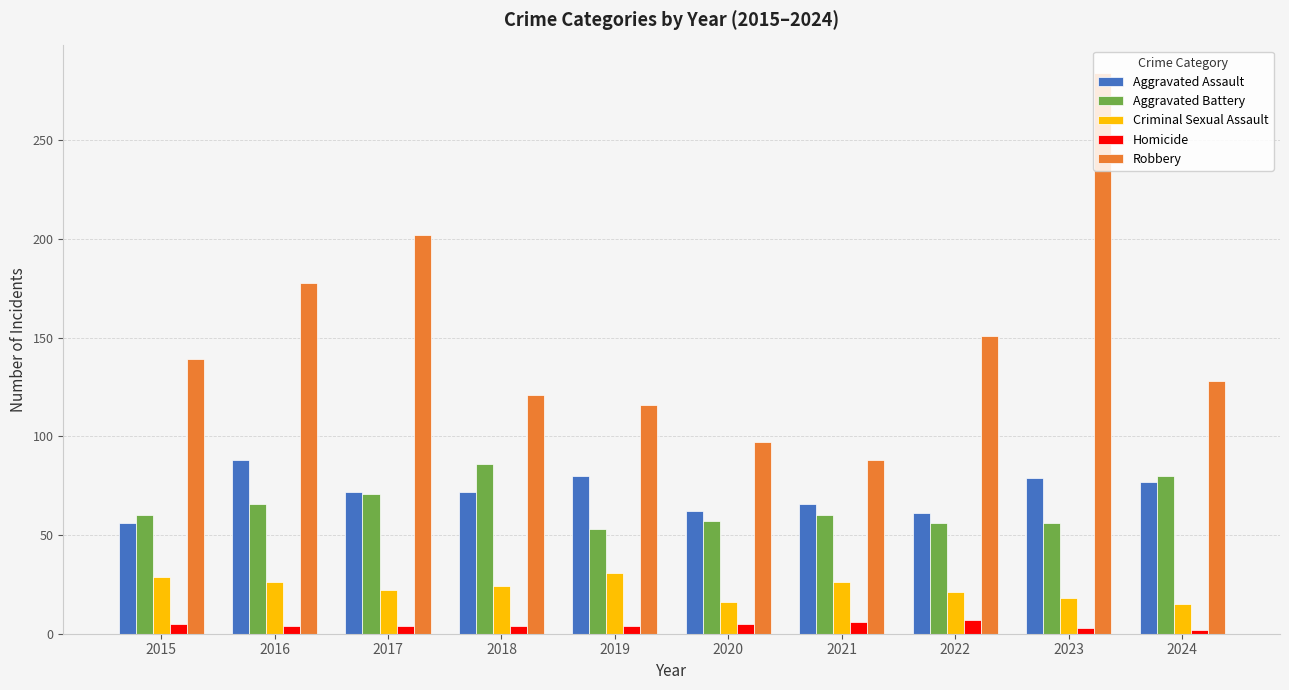

What is the smallest value displayed?

2